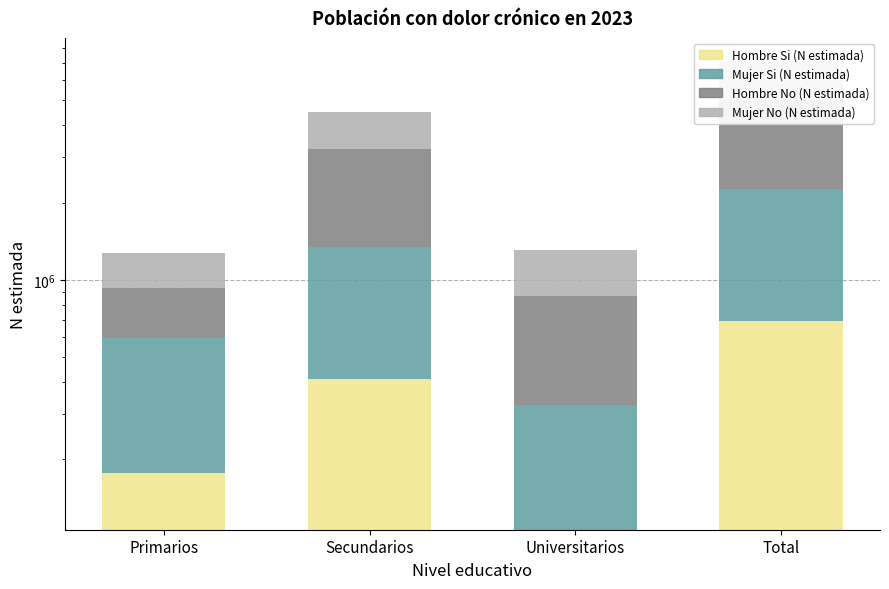

List the series in order of their overall mean, lowest first.

Hombre Si (N estimada), Mujer Si (N estimada), Mujer No (N estimada), Hombre No (N estimada)